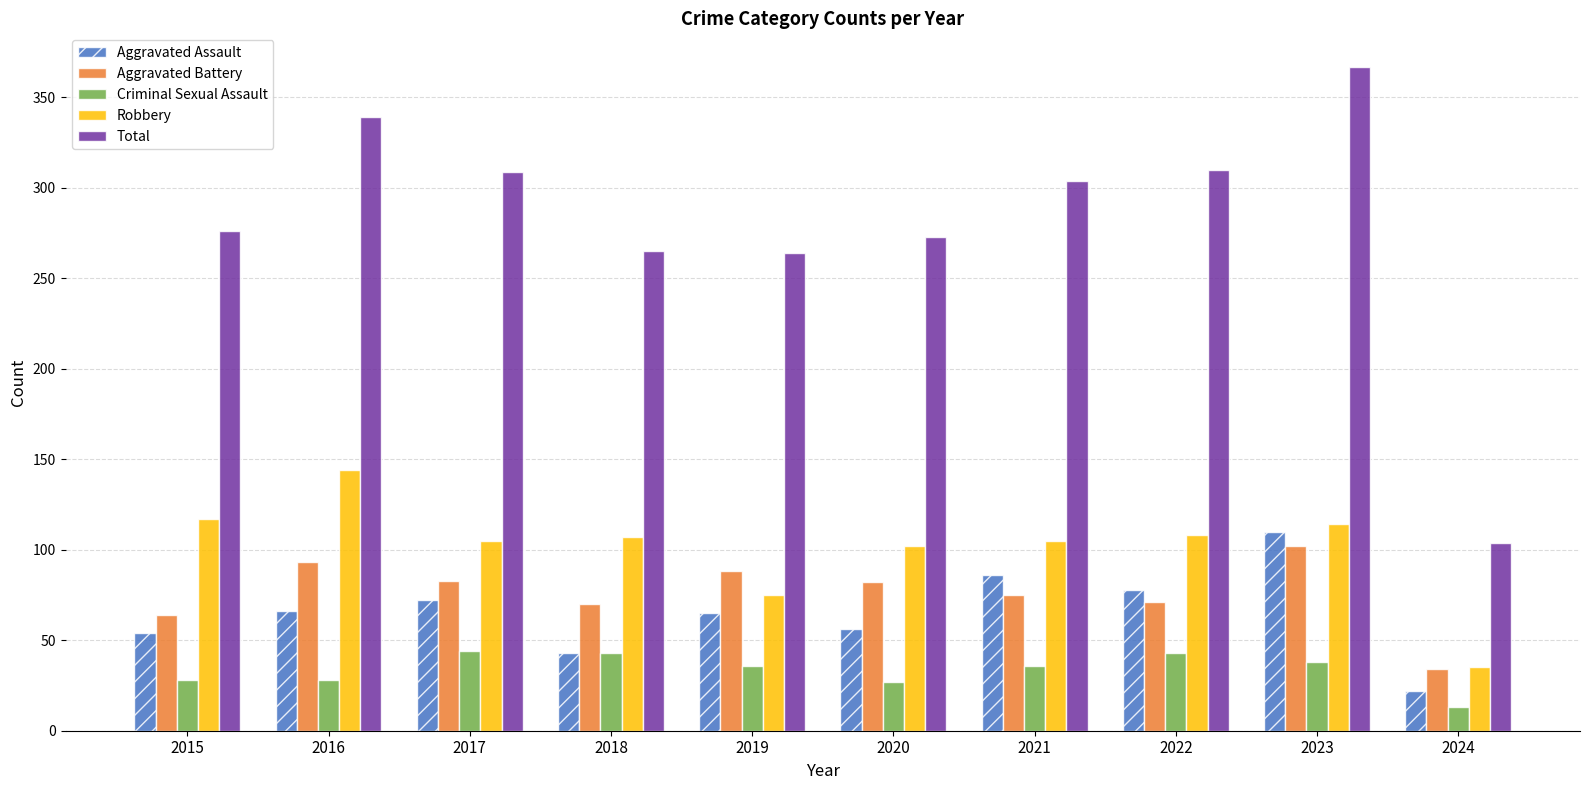

At which label does Criminal Sexual Assault first exceed 36?

2017